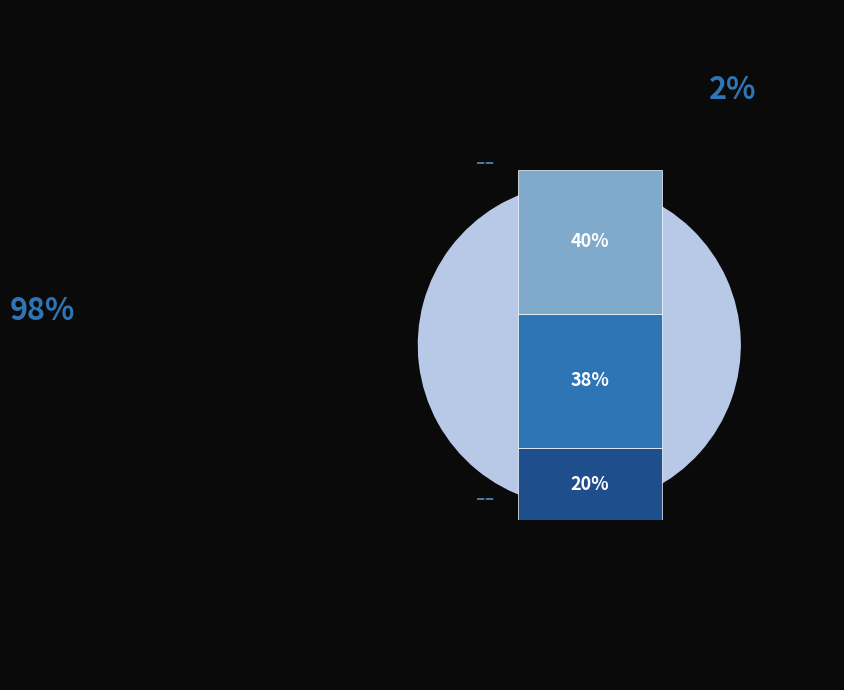

True or false: Row 1 accounts for 20% of the total.

True